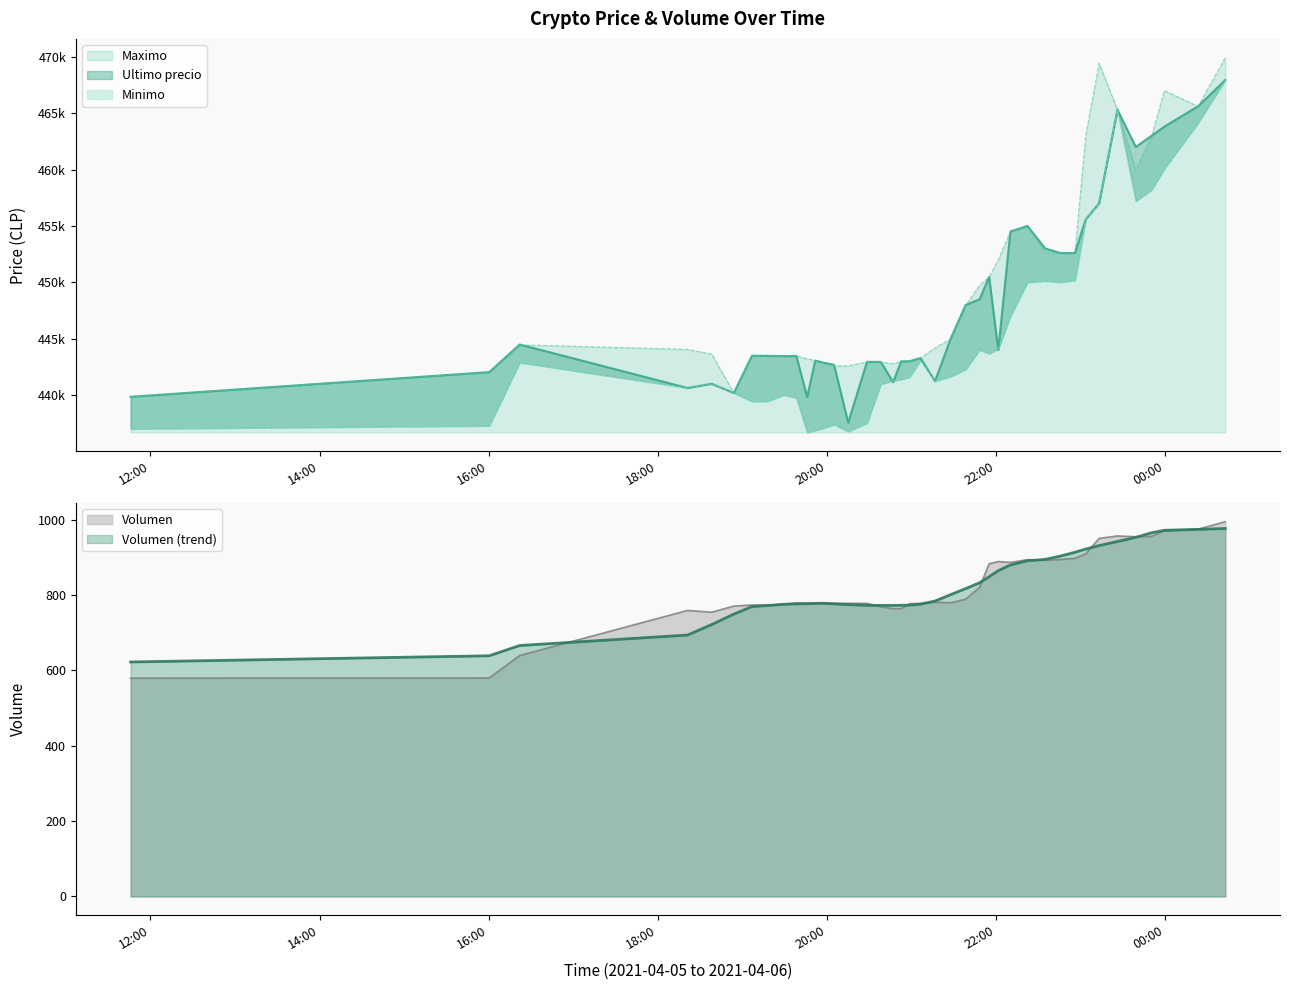

What is the lowest value of the Volumen series?

579.7